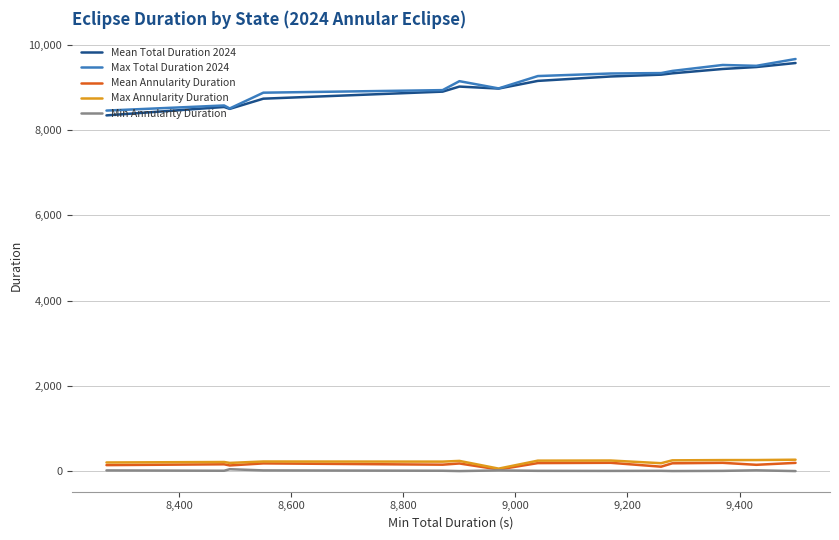

True or false: Max Annularity Duration and Mean Total Duration 2024 intersect in this chart.

False